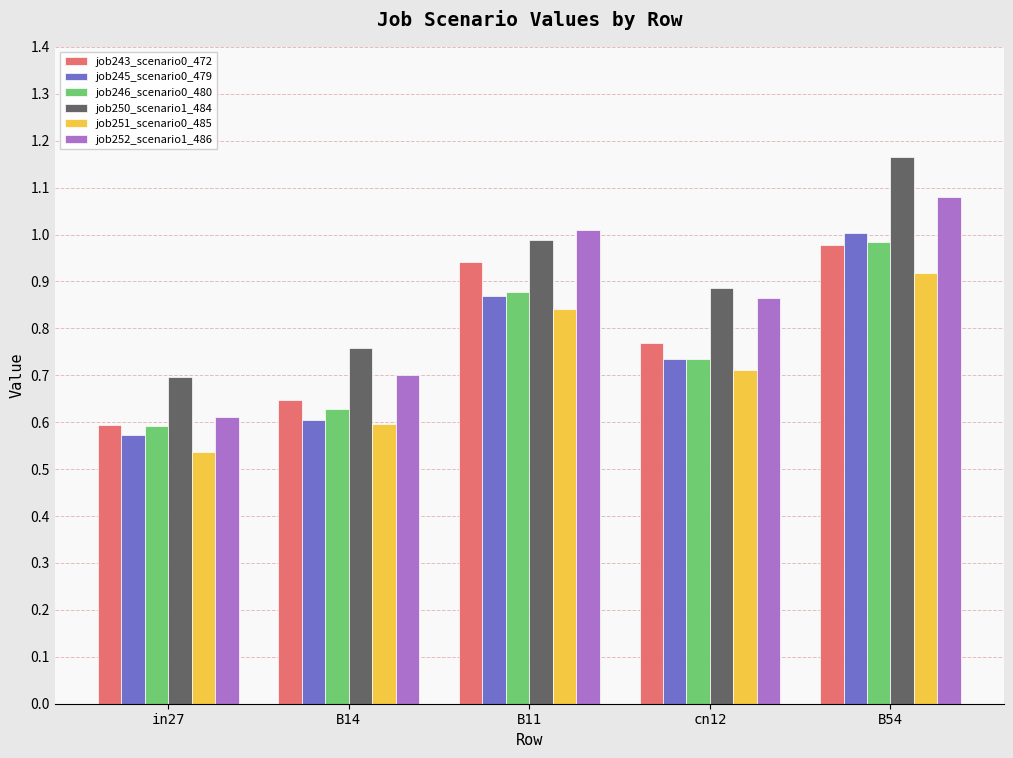

What is the difference between the job250_scenario1_484 values at B14 and B54?

0.4